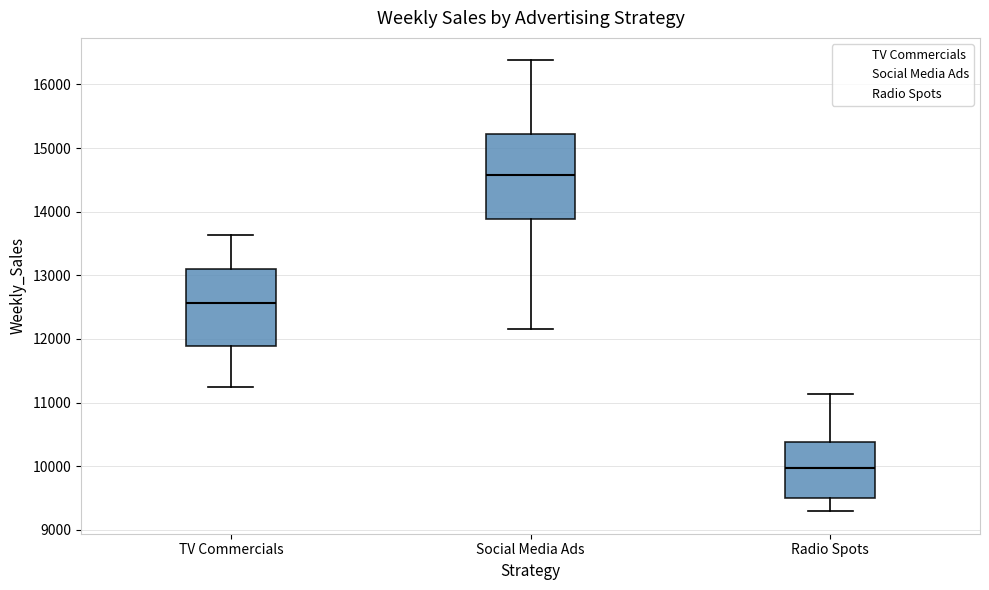

Reading left to right, read every box against the y-axis: the position of its median line, the range the box covers, and the ends of its whiskers. The values are not printed on the chart, so give them approximately, as read against the axis.

TV Commercials: median 12600, box 11900 to 13100, whiskers 11200 to 13600
Social Media Ads: median 14600, box 13900 to 15200, whiskers 12200 to 16400
Radio Spots: median 10000, box 9500 to 10400, whiskers 9300 to 11100